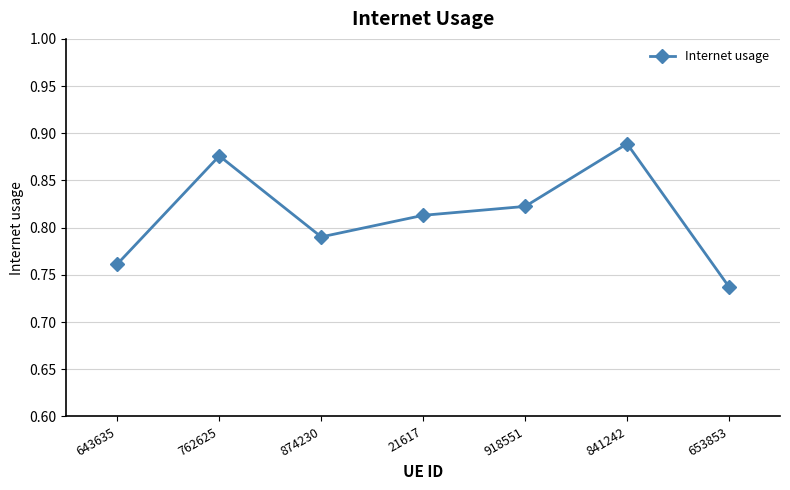

How many values are between 0 and 1?

7